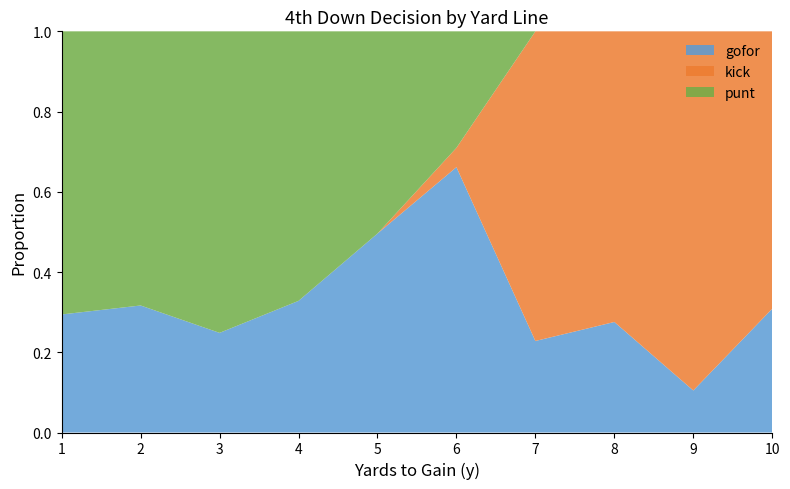

What is the total value across all series at 5?

1.0